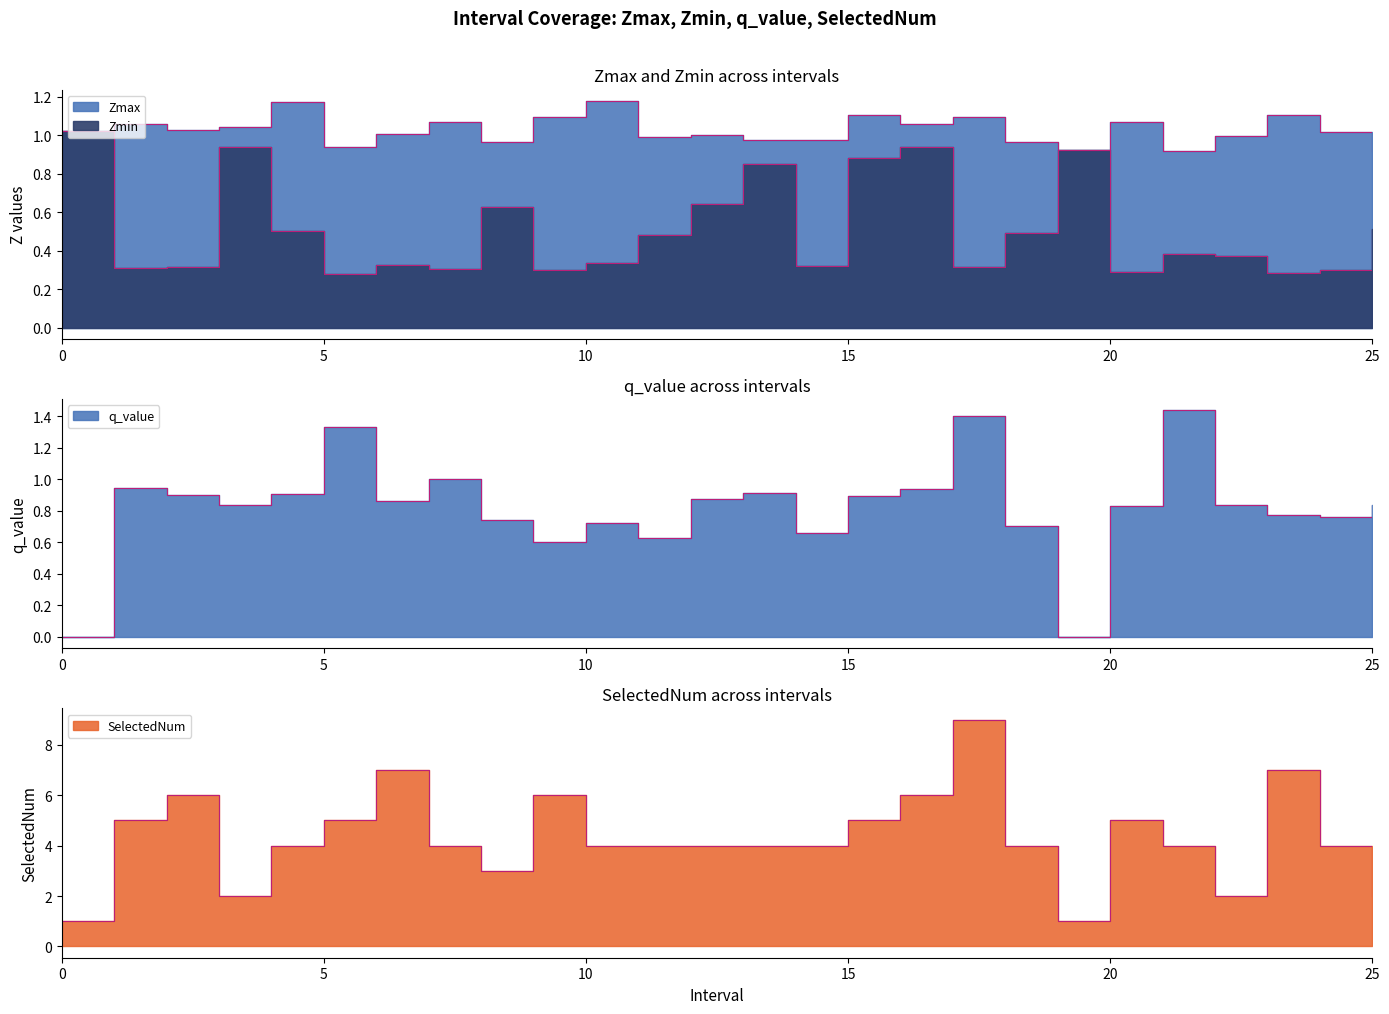

Which series has the largest range (max minus min)?

SelectedNum